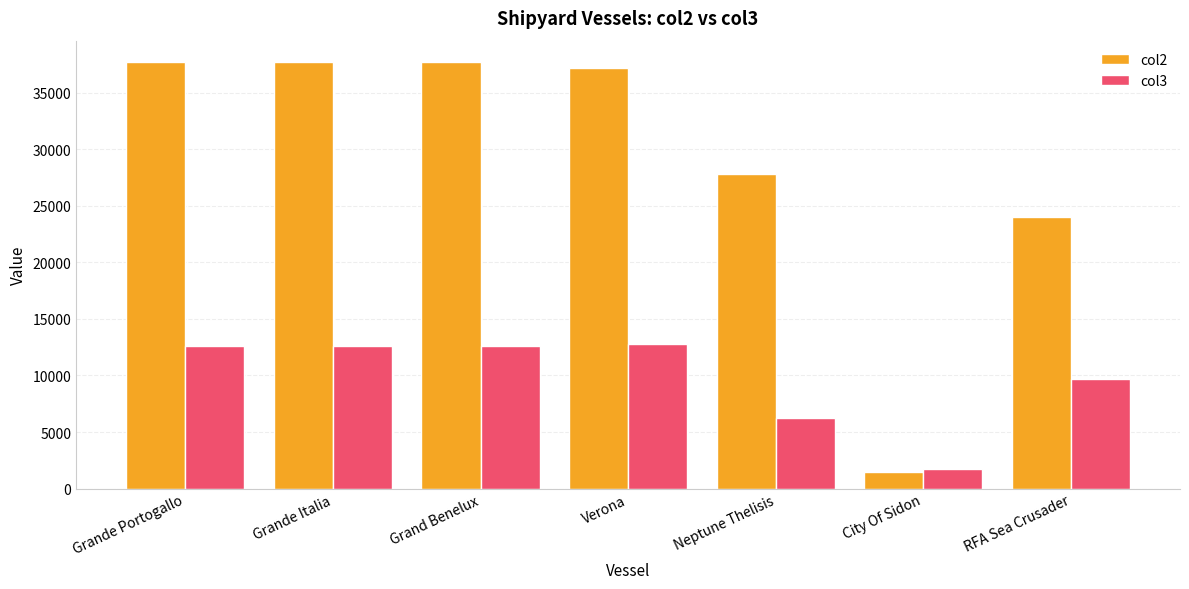

Which label corresponds to the smallest value in the chart?

City Of Sidon